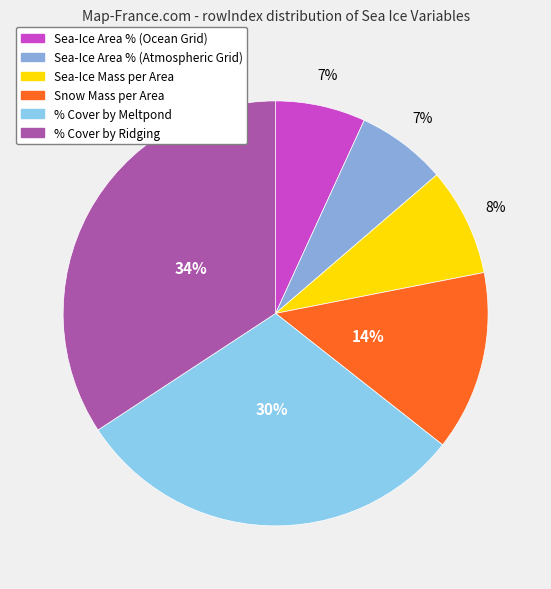

What is the largest slice in the pie chart?

Percentage Cover of Sea Ice by Ridging